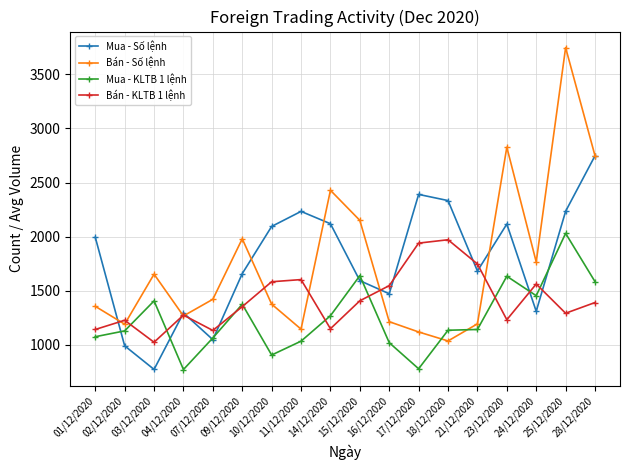

Is it true that Mua - KLTB 1 lệnh equals 1639 at 15/12/2020?

True